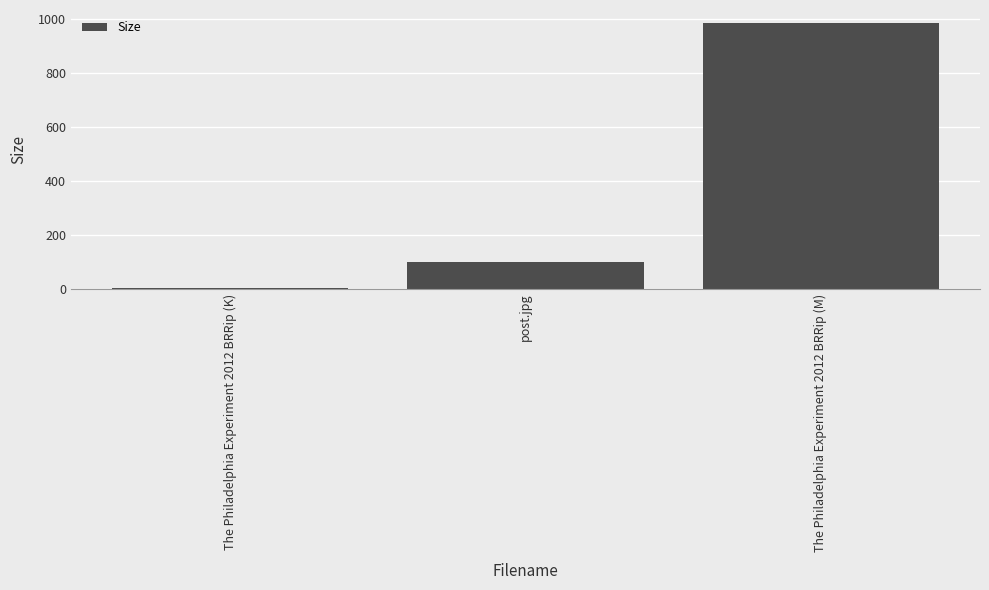

The value at post.jpg is 45.2. True or false?

False